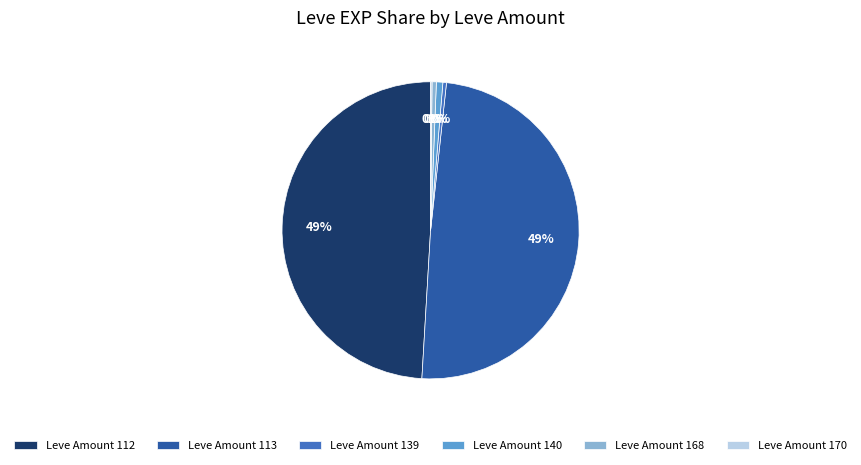

Which has a higher value, Leve Amount 113 or Leve Amount 139?

Leve Amount 113